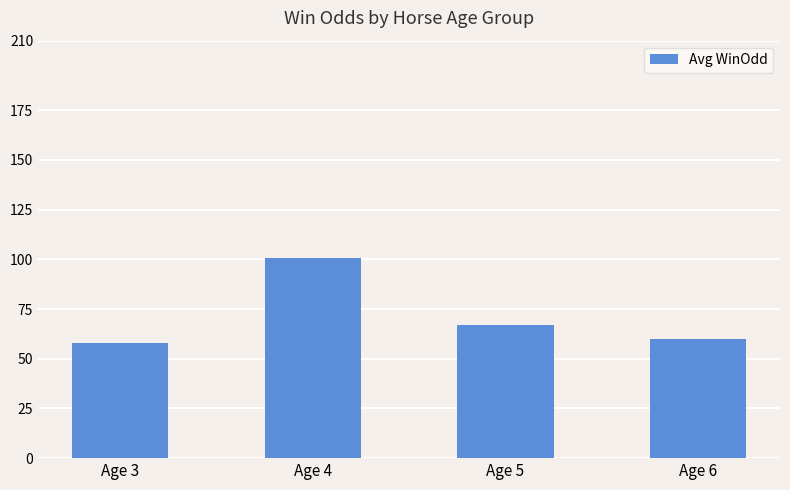

List the labels in order of value, largest first.

Age 4, Age 5, Age 6, Age 3